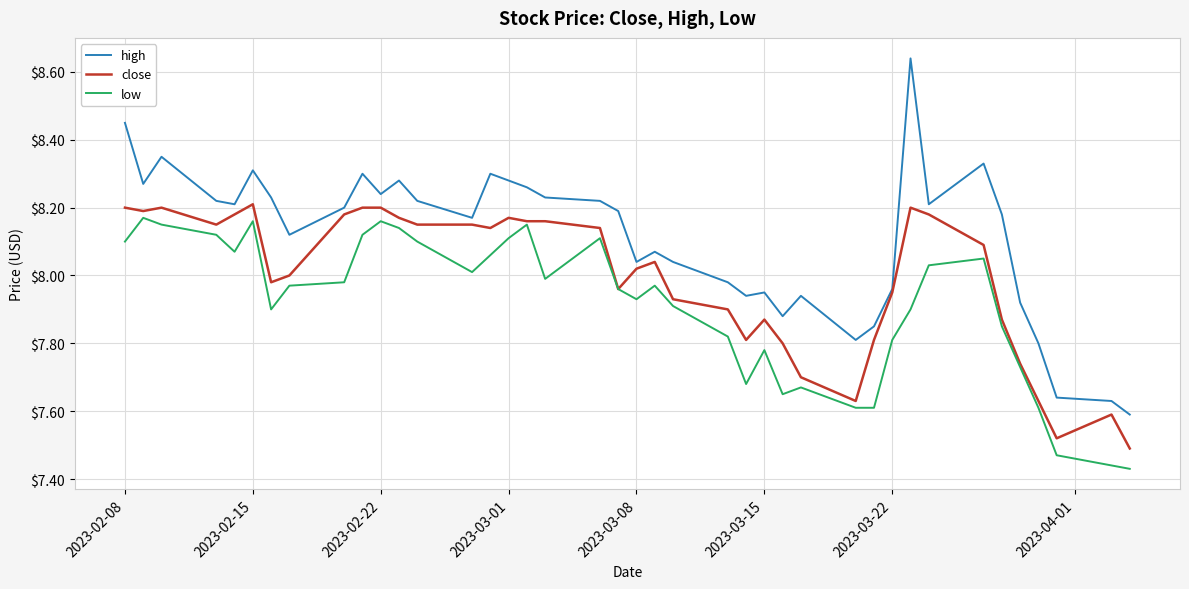

What is the difference between the maximum and second lowest values in the close series?

0.7